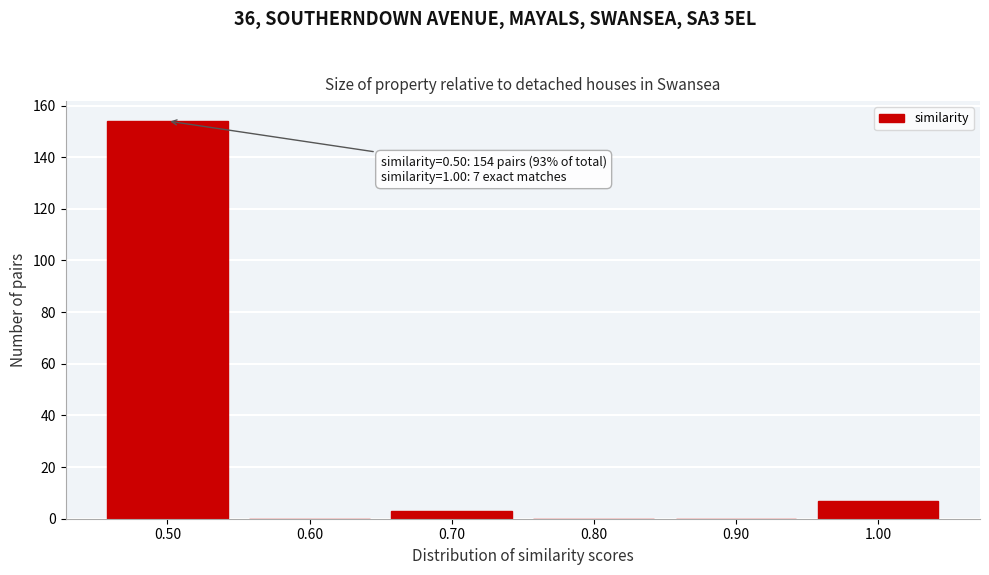

Reading left to right, what are all the values shown in this chart?

0.50=154	0.60=0	0.70=3	0.80=0	0.90=0	1.00=7